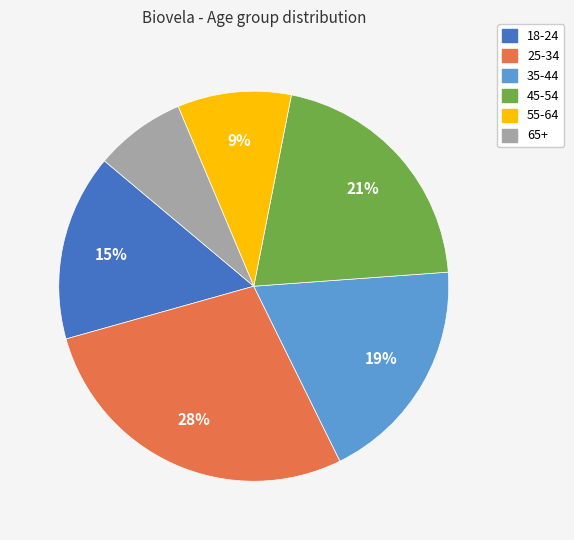

Which category has the smallest portion of the pie?

65+